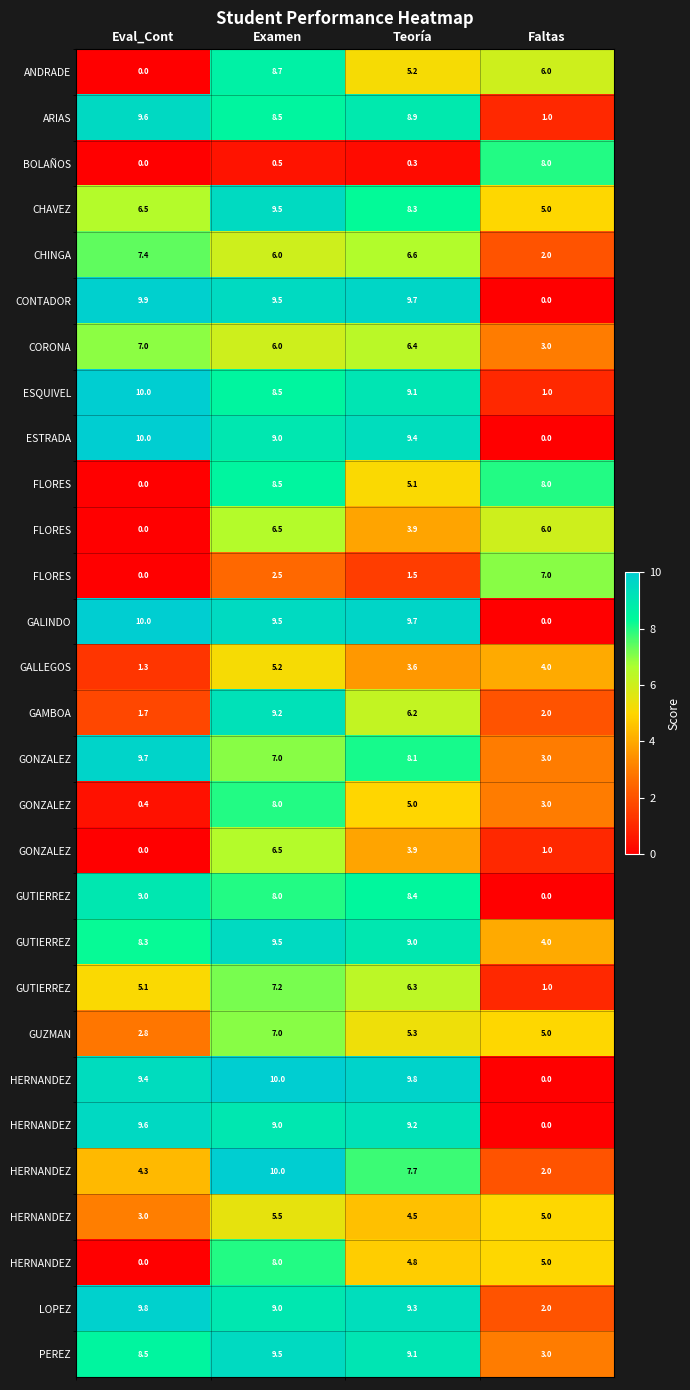

What is the difference between the highest and lowest values at Teoría?

9.5